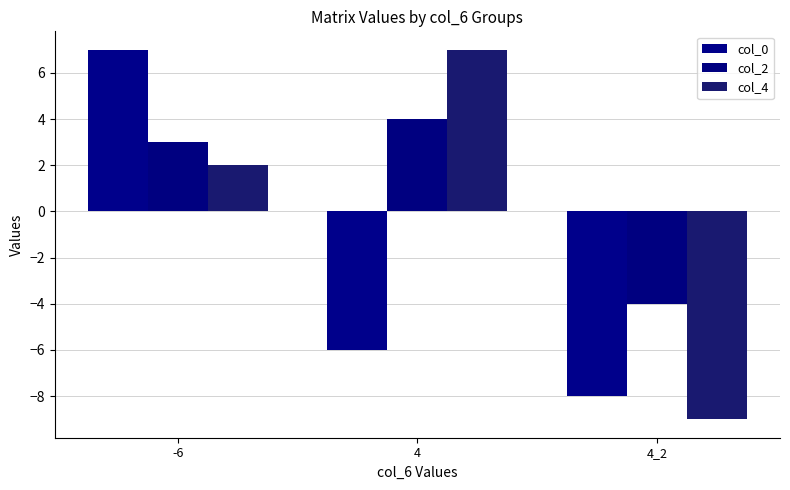

Which label corresponds to the smallest value in the chart?

4_2